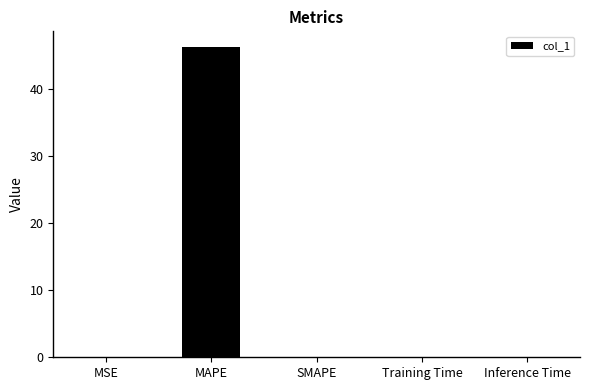

What is the maximum value shown in the chart?

46.3